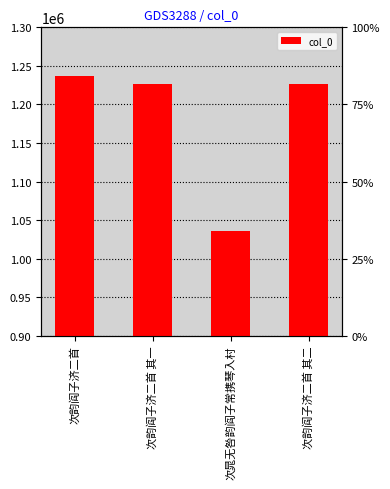

Does the chart contain stacked bars?

No